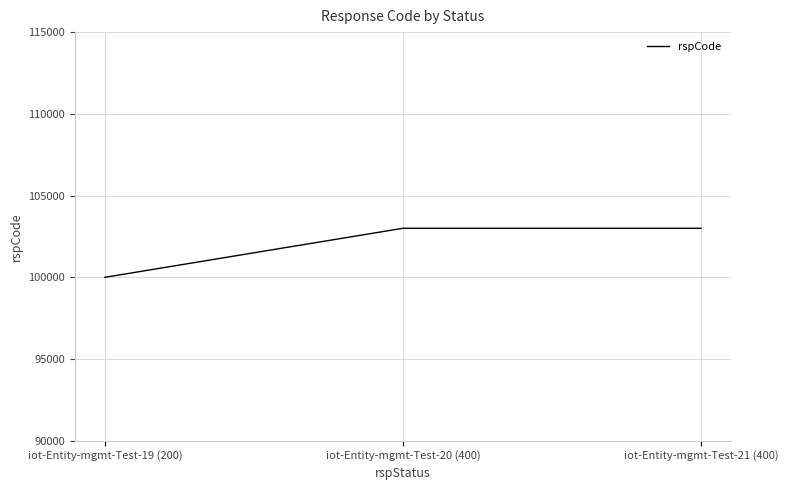

What is the sum of all values?

306000